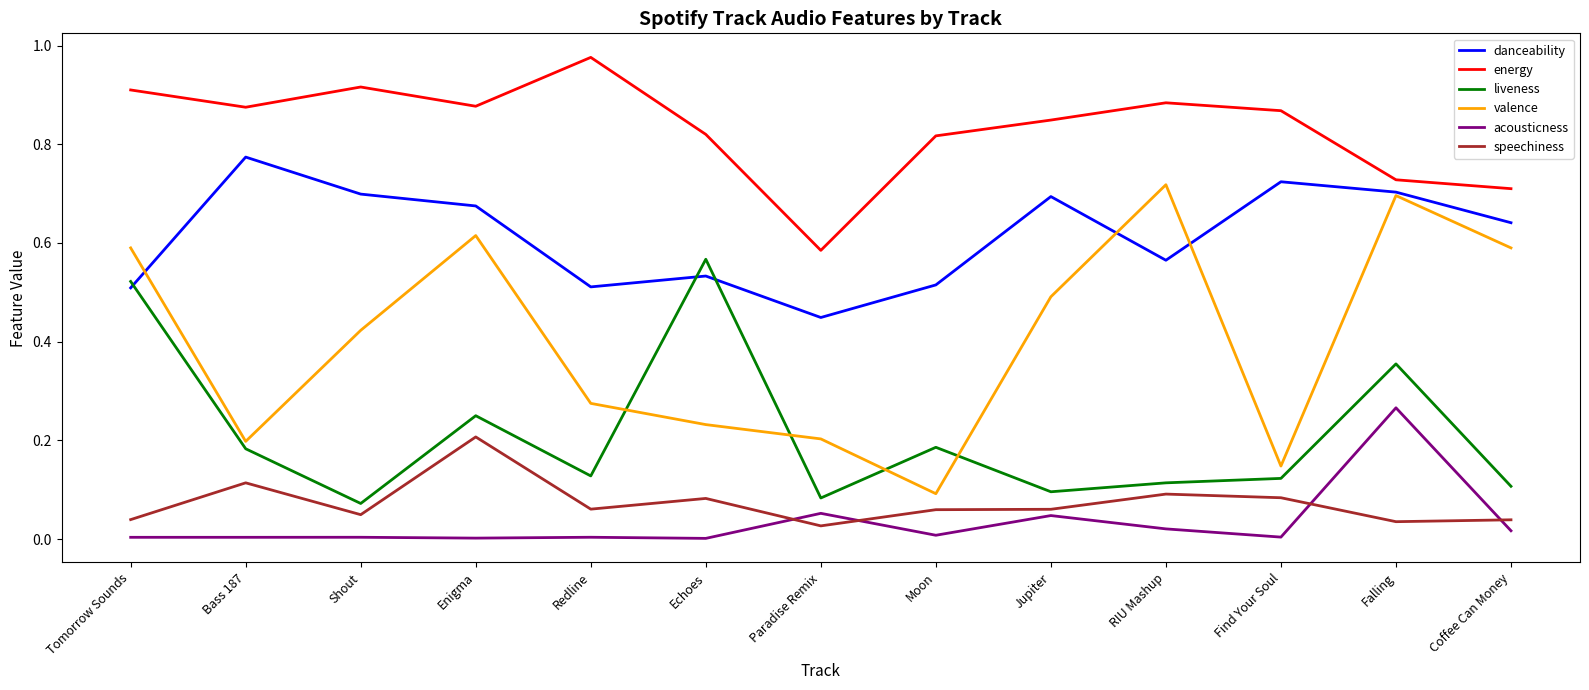

How many distinct data groups are displayed?

6